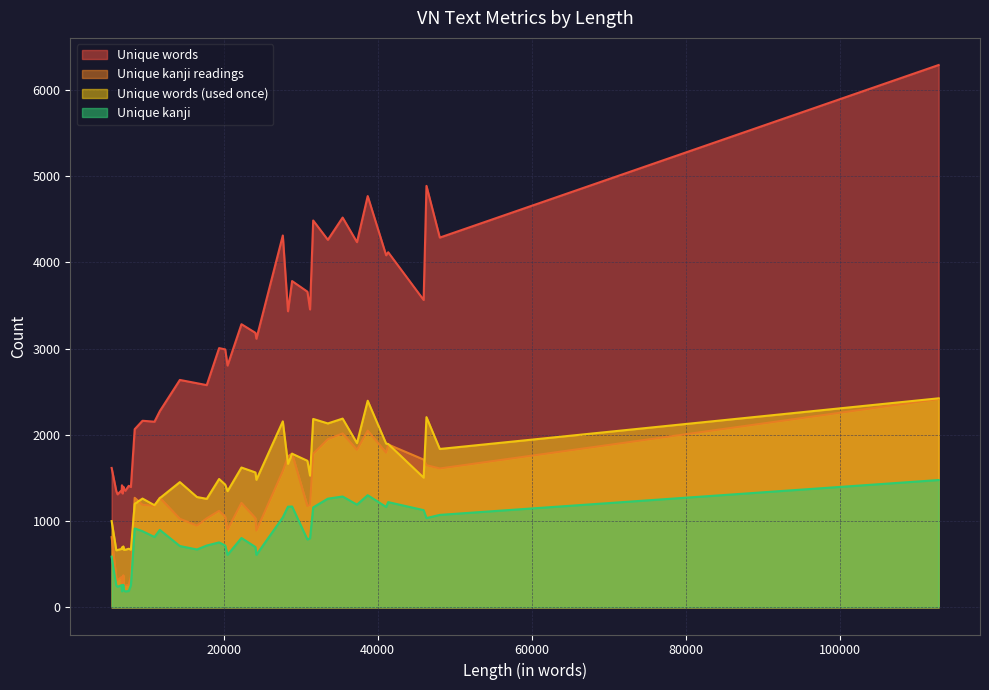

What is the spread (max minus min) of values at 21?

3000